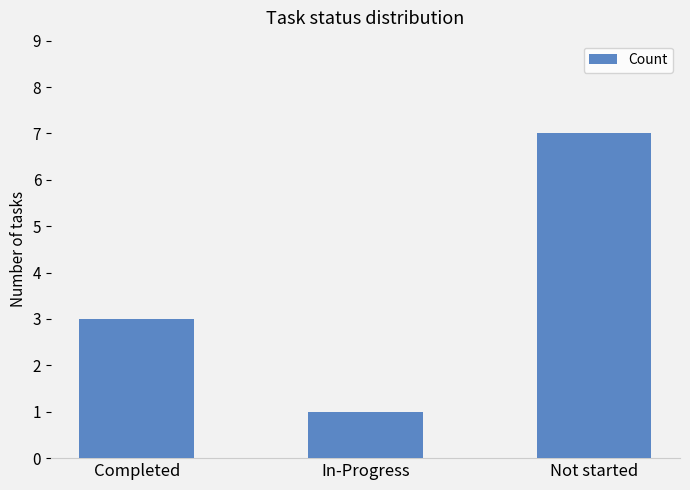

What is the sum of all values?

11